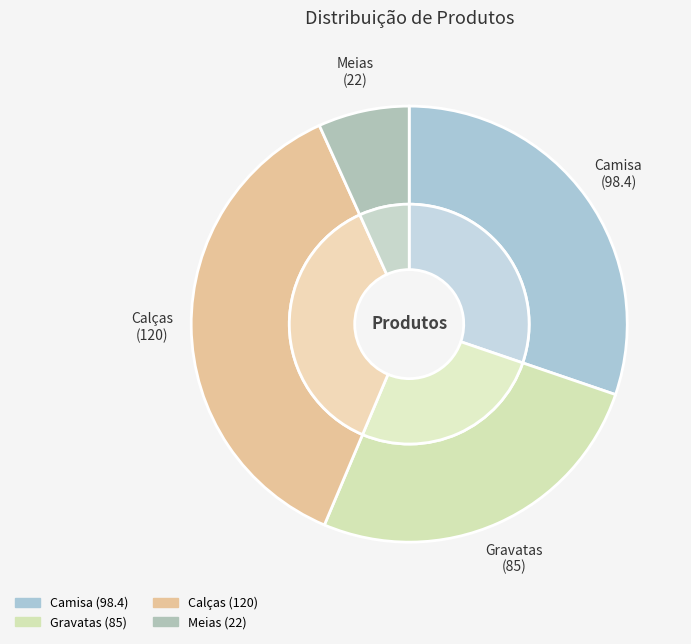

To the nearest percent, what percentage of the pie is Camisa?

30%